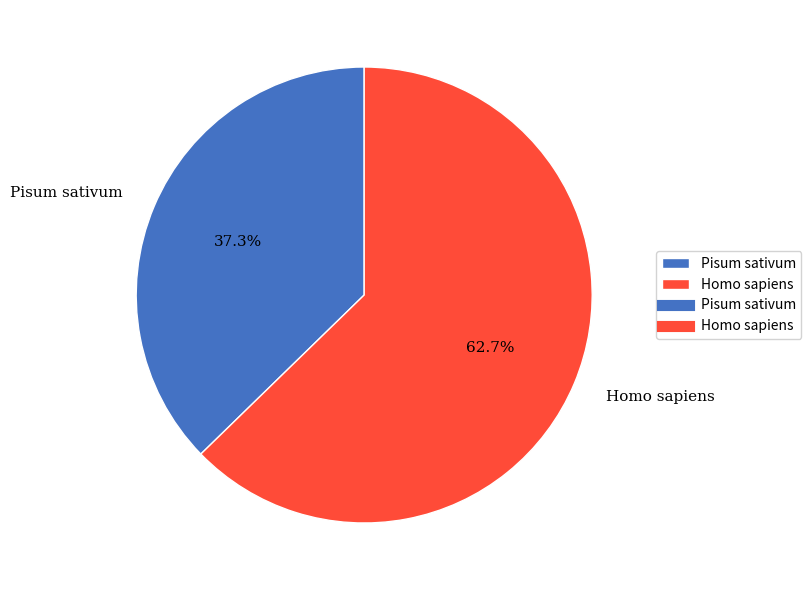

How many slices are in this pie chart?

2